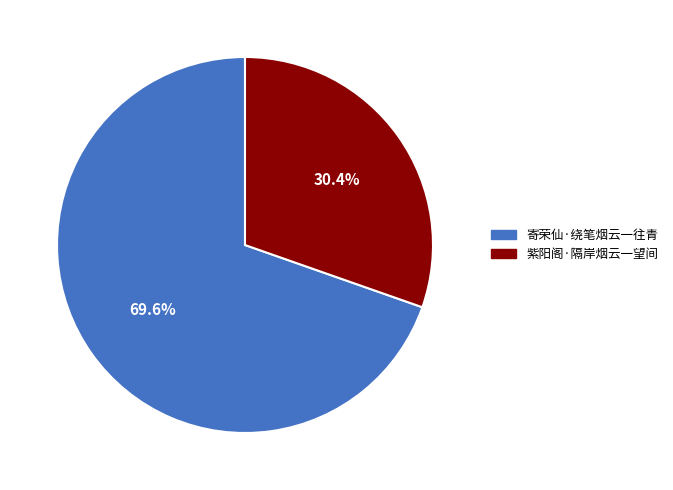

Is 紫阳阁·隔岸烟云一望间 the majority of the pie?

No